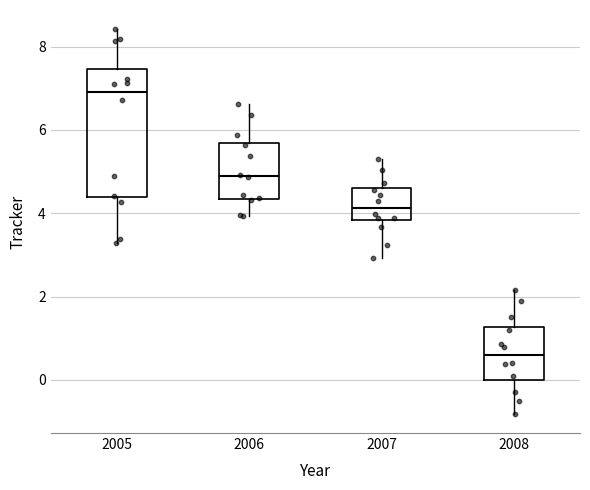

Where is the lower edge of the box at x = 2005 on the y-axis? The values are not printed on the chart, so give them approximately, as read against the axis.

4.4